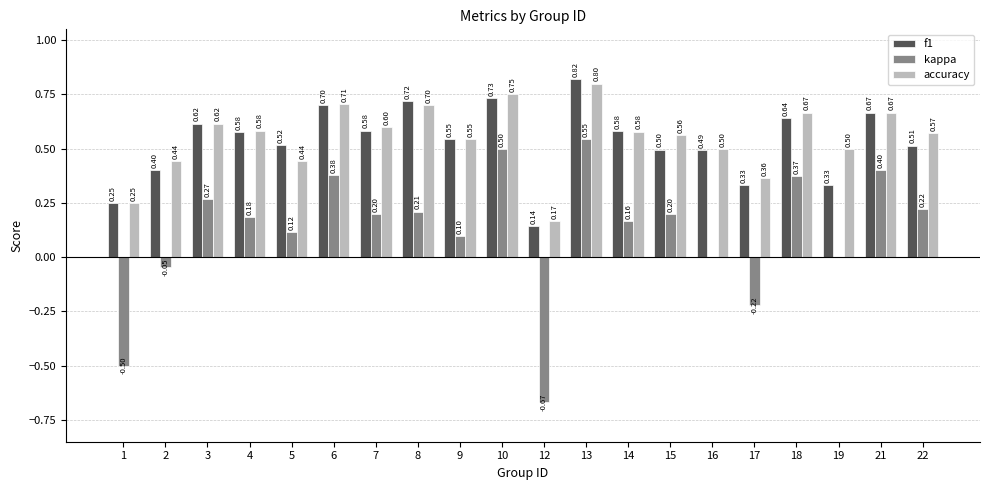

Which series has the largest range (max minus min)?

kappa